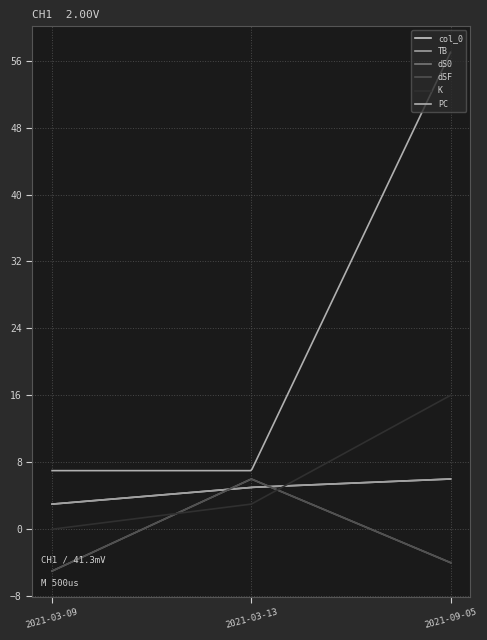

What is the label of the 2nd point from the right?

2021-03-13